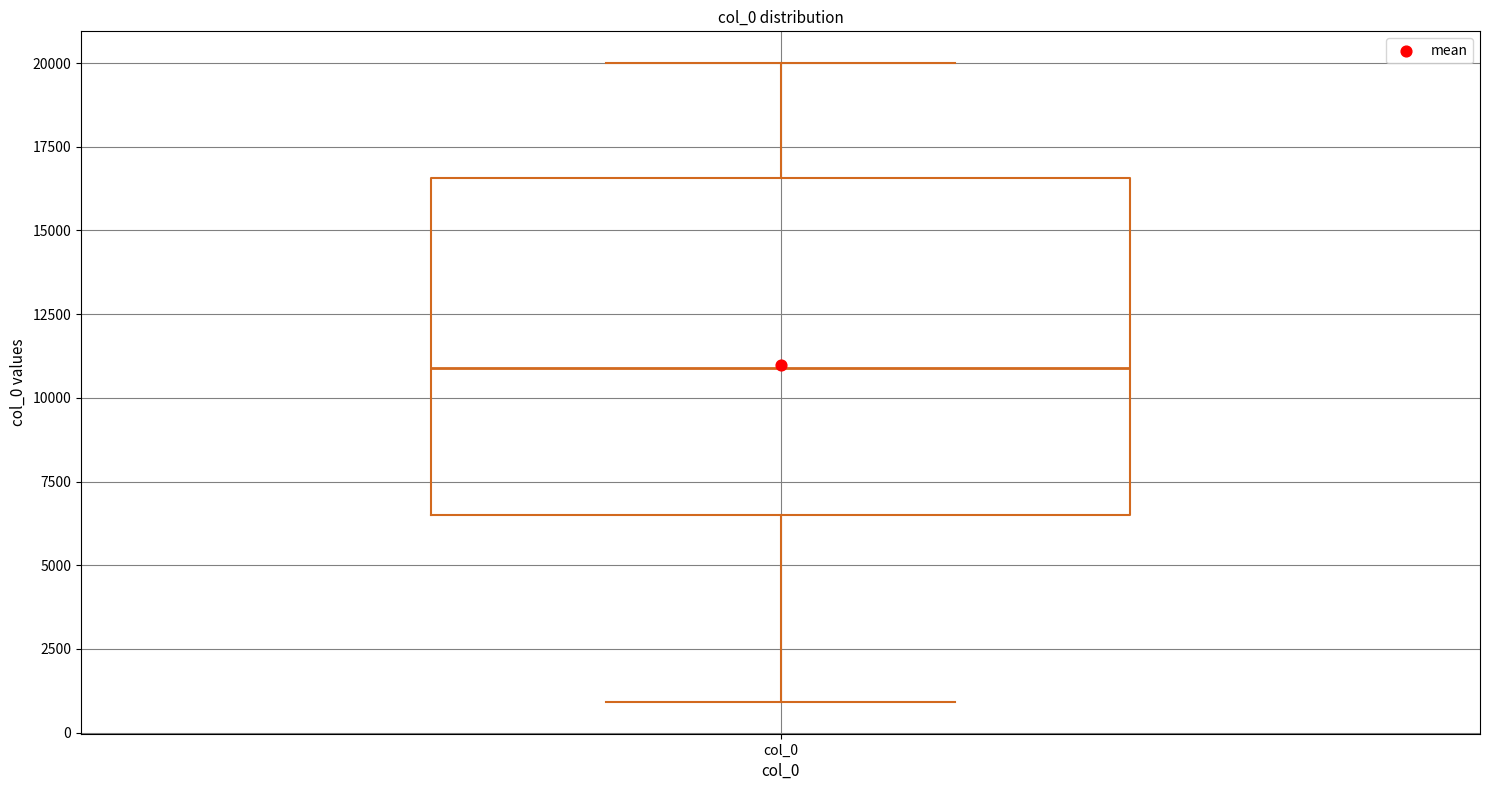

Transcribe this box plot: give where the median line is, the range the box spans, and where the two whiskers end, as read against the y-axis. The values are not printed on the chart, so give them approximately, as read against the axis.

median 11000, box 6500 to 16500, whiskers 1000 to 20000